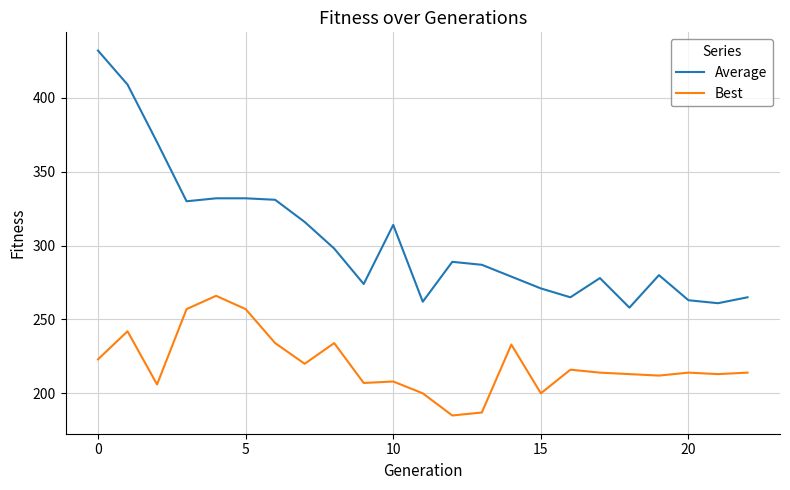

Is this an area chart (filled region under the line)?

No